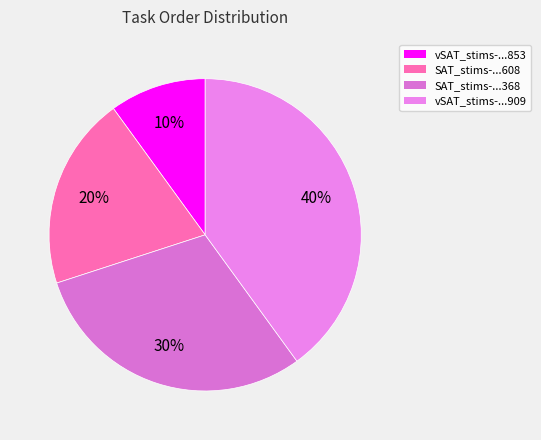

Is there any slice that represents more than half of the pie?

No